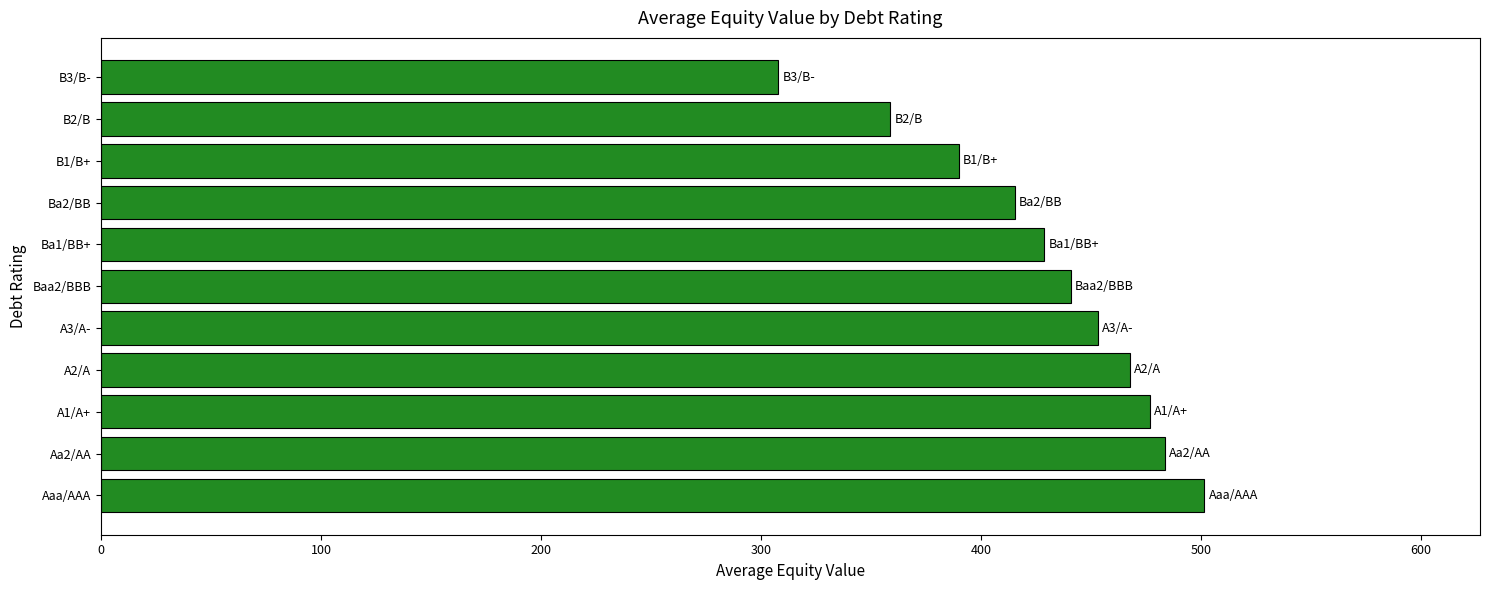

Approximately how many times larger is the value at B3/B- compared to B1/B+?

0.8